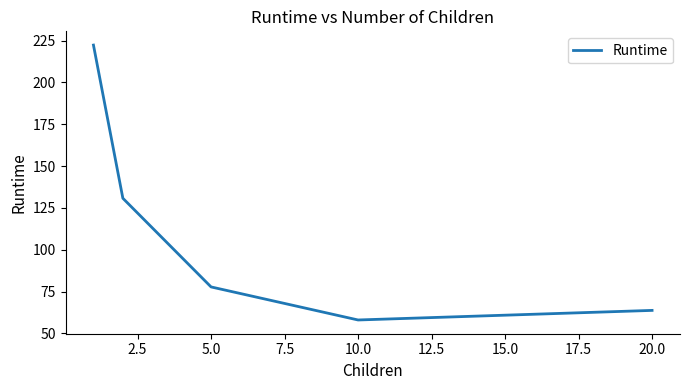

What is the difference between the second highest and second lowest values?

67.1